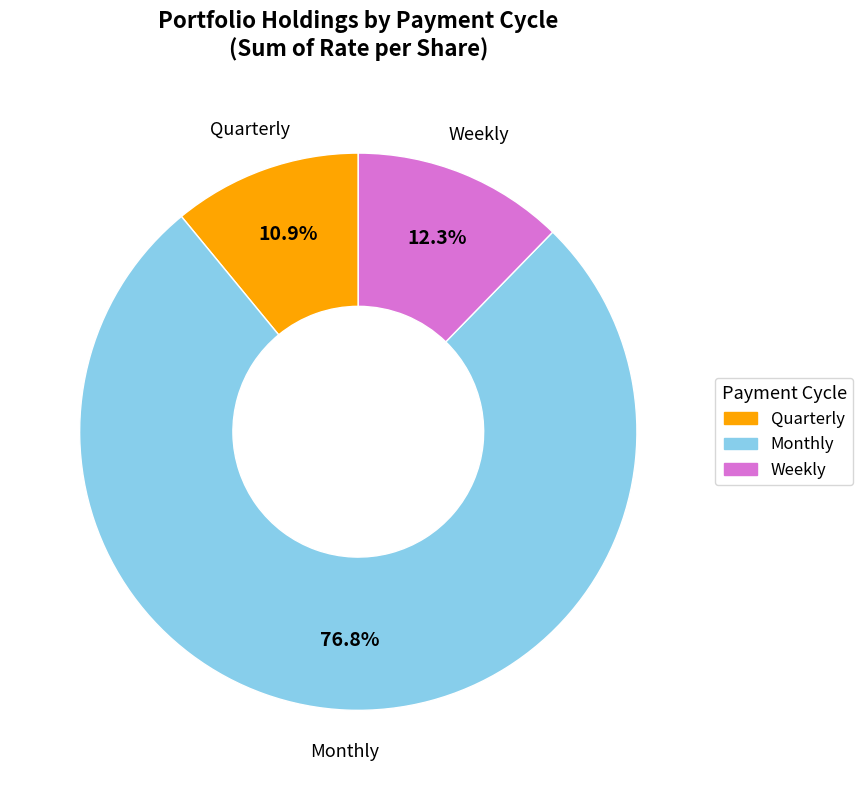

Does any single category account for the majority?

Yes